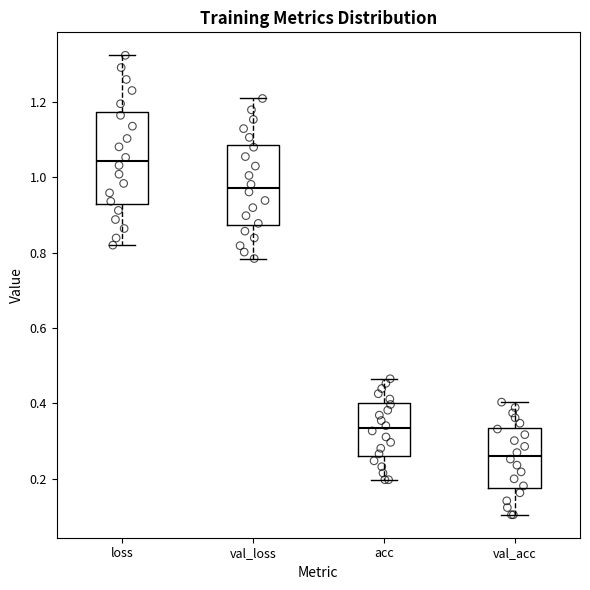

Which box's median line is the lowest?

val_acc